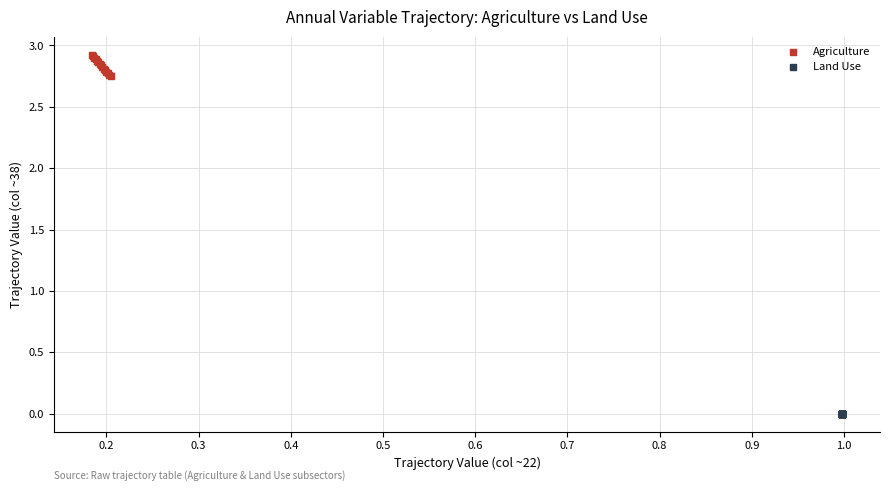

Which series contains the highest Y value?

Agriculture